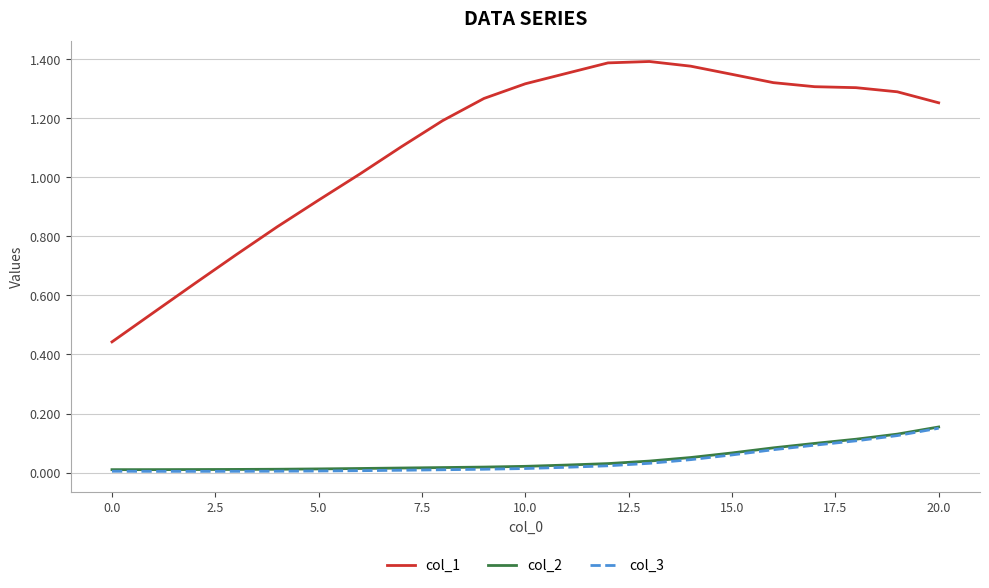

True or false: col_1 and col_2 cross at least once.

False